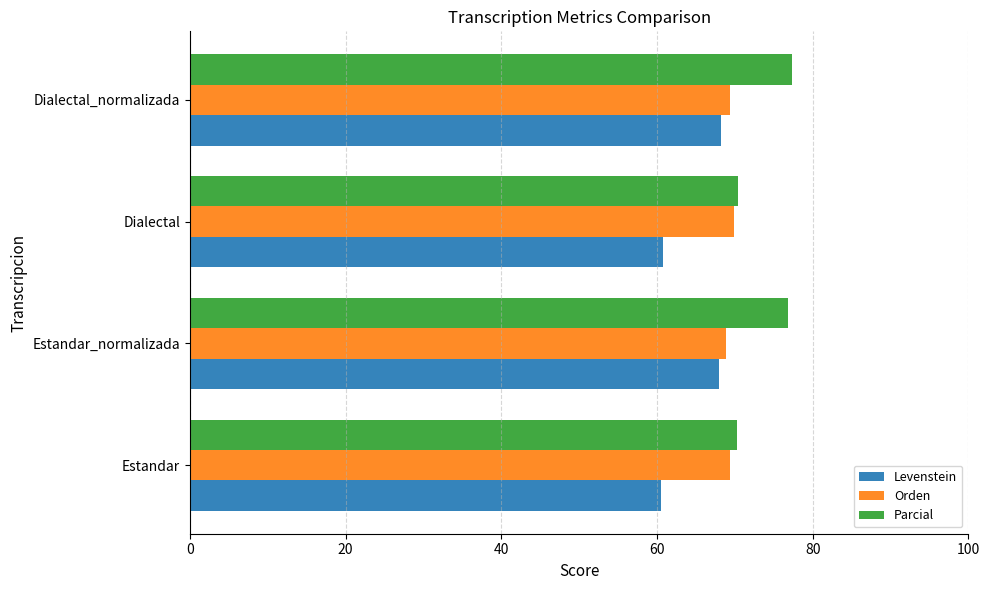

Which series has the largest total across all categories?

Parcial